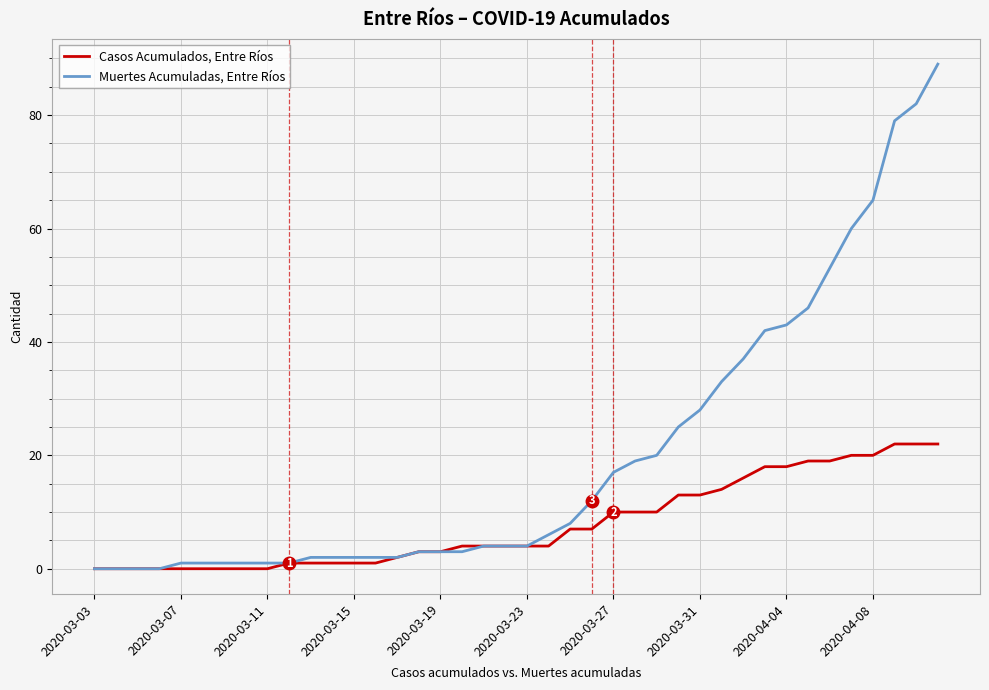

Which series has the largest total across all categories?

Muertes Acumuladas, Entre Ríos